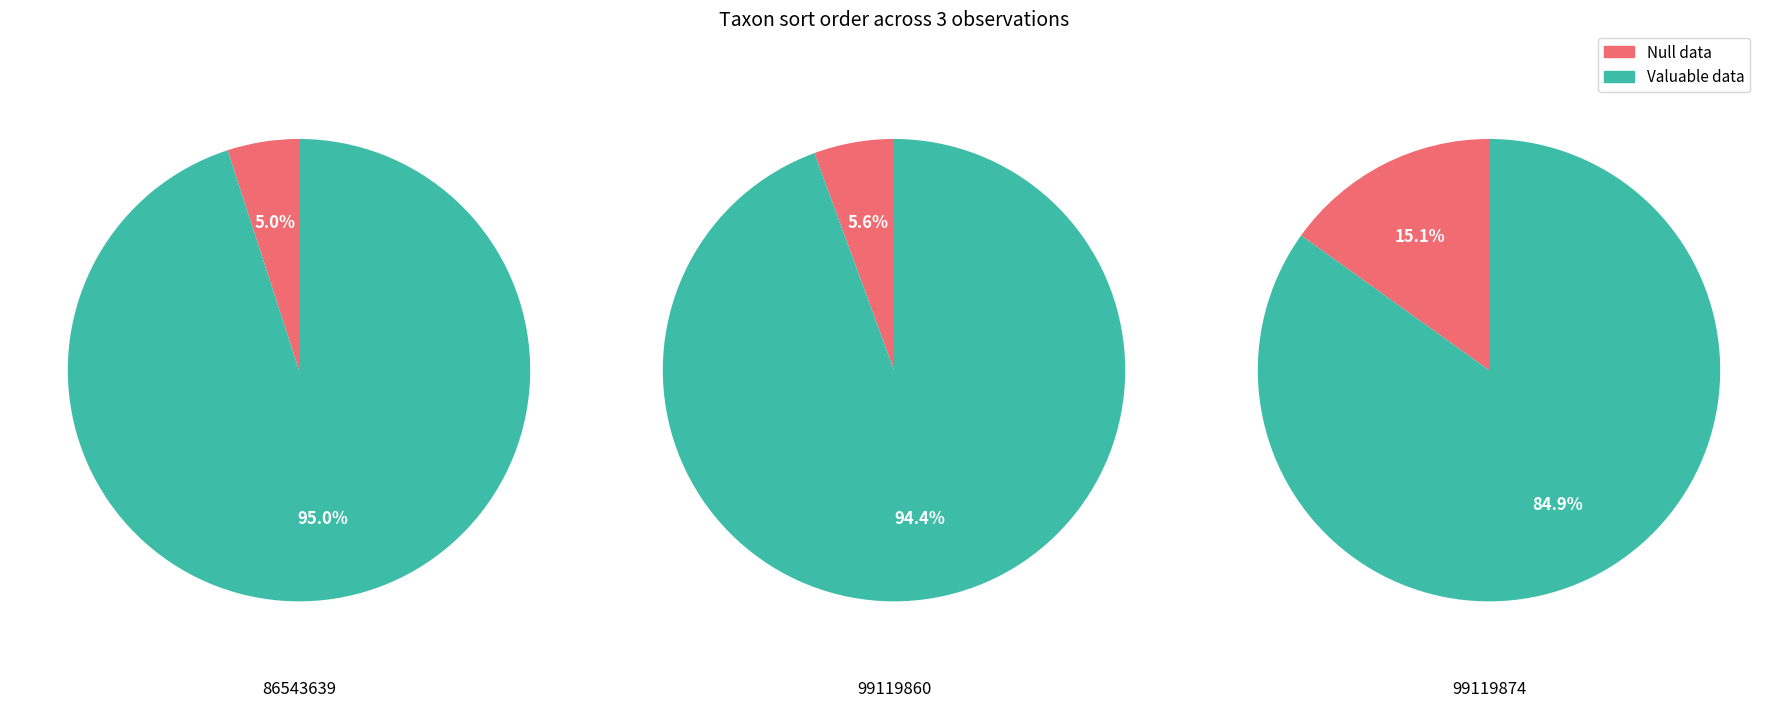

Between 86543639 and 99119874, which series saw the biggest shift?

Null data